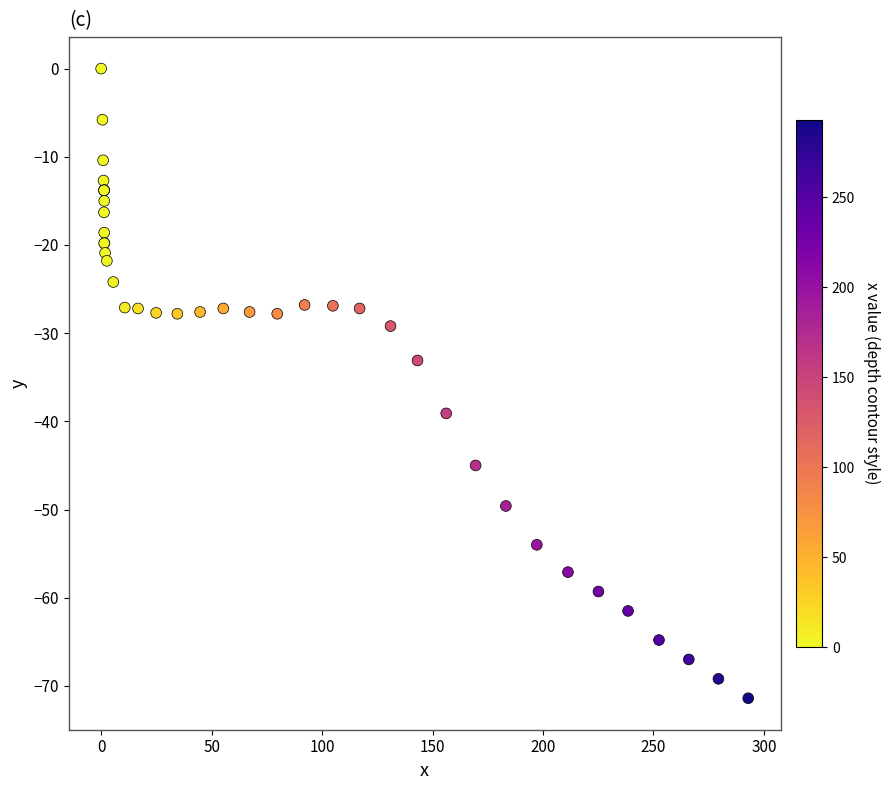

What Y value in the scatter plot is closest to -35?

-33.1